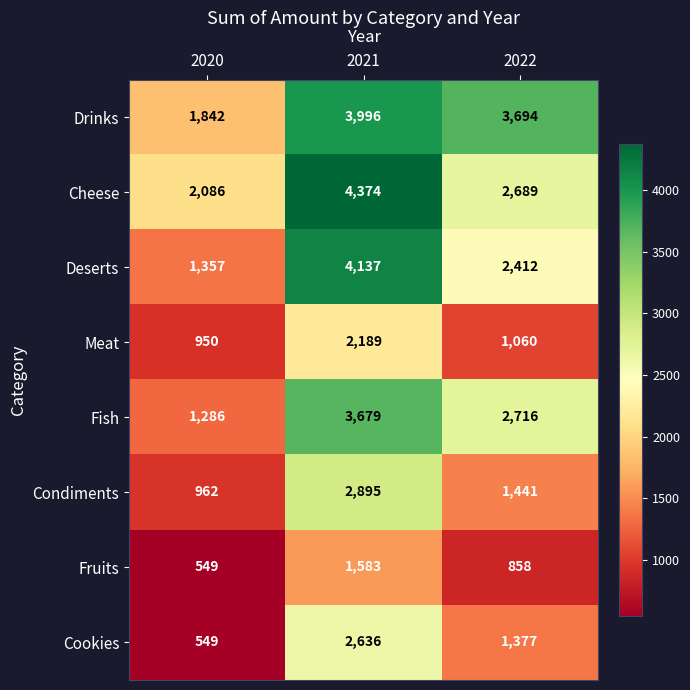

Reading left to right, what are all the values shown in this chart?

Drinks: 1842	3996	3694
Cheese: 2086	4374	2689
Deserts: 1357	4137	2412
Meat: 950	2189	1060
Fish: 1286	3679	2716
Condiments: 962	2895	1441
Fruits: 549	1583	858
Cookies: 549	2636	1377